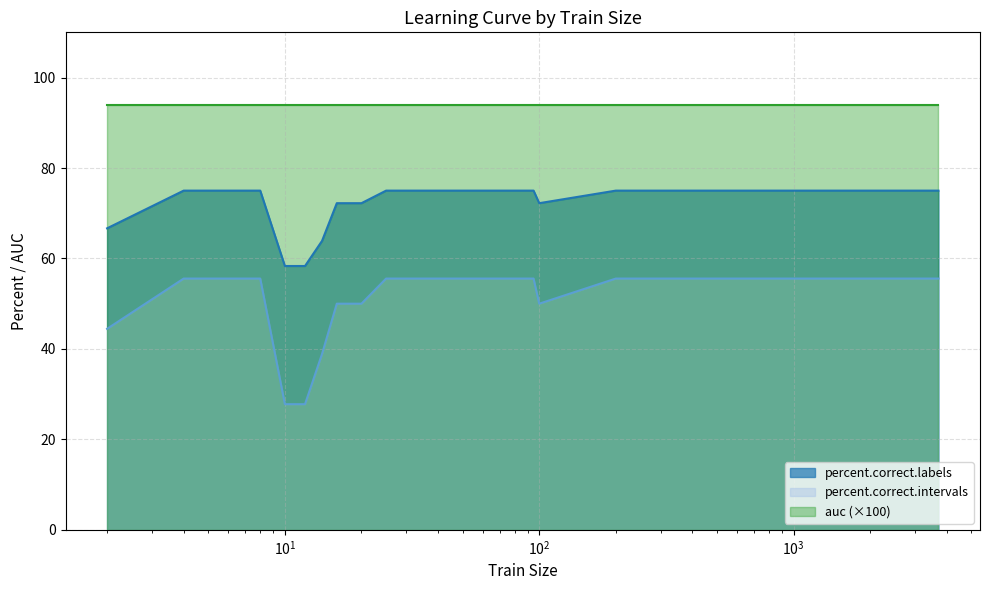

Rank the series by their maximum value, from highest to lowest.

auc (×100), percent.correct.labels, percent.correct.intervals